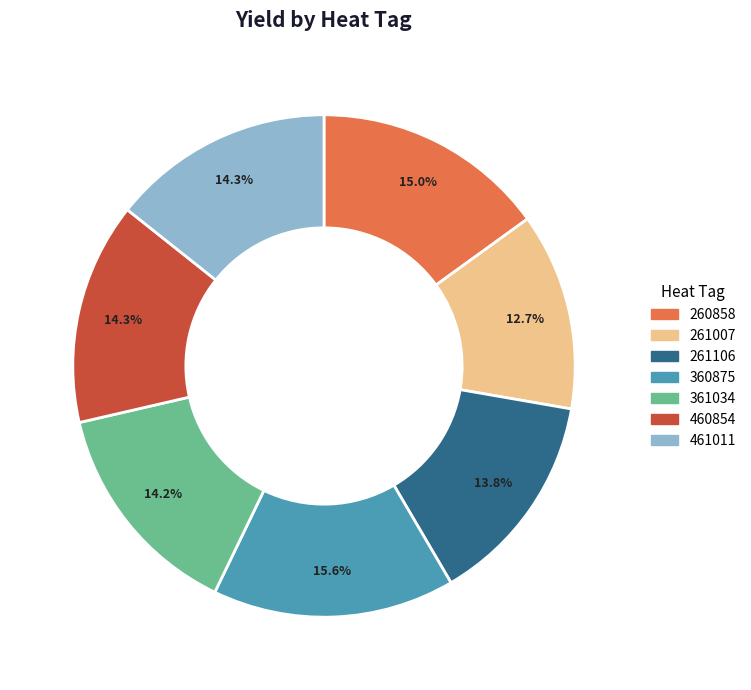

To the nearest percent, what is the average slice percentage?

14%